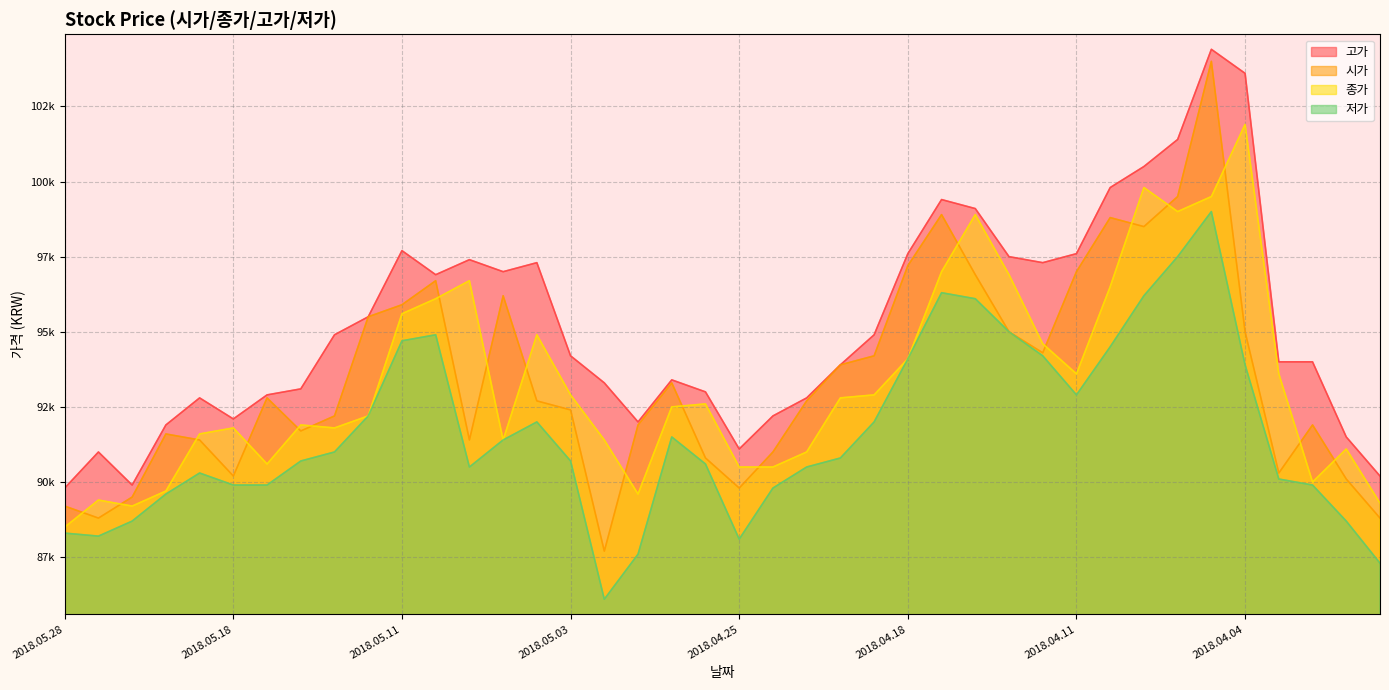

What is the sum of the 고가 values at 2018.05.10 and 2018.04.11?

194500